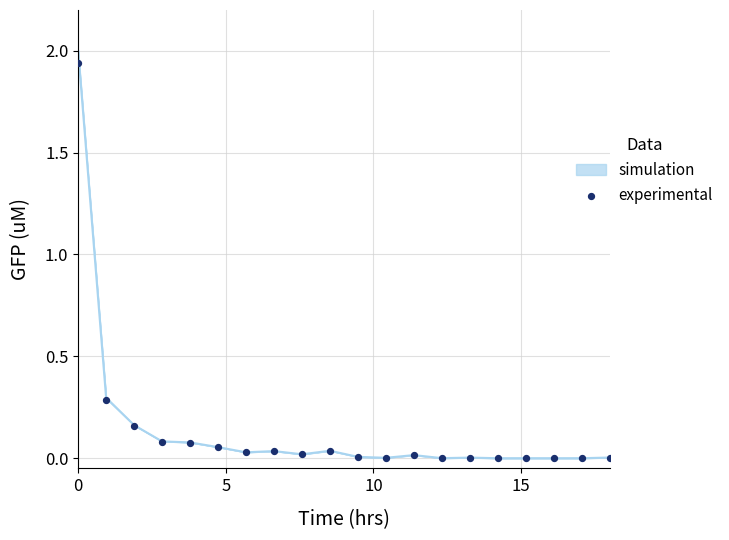

What is the range of X values (max minus min)?

18.0